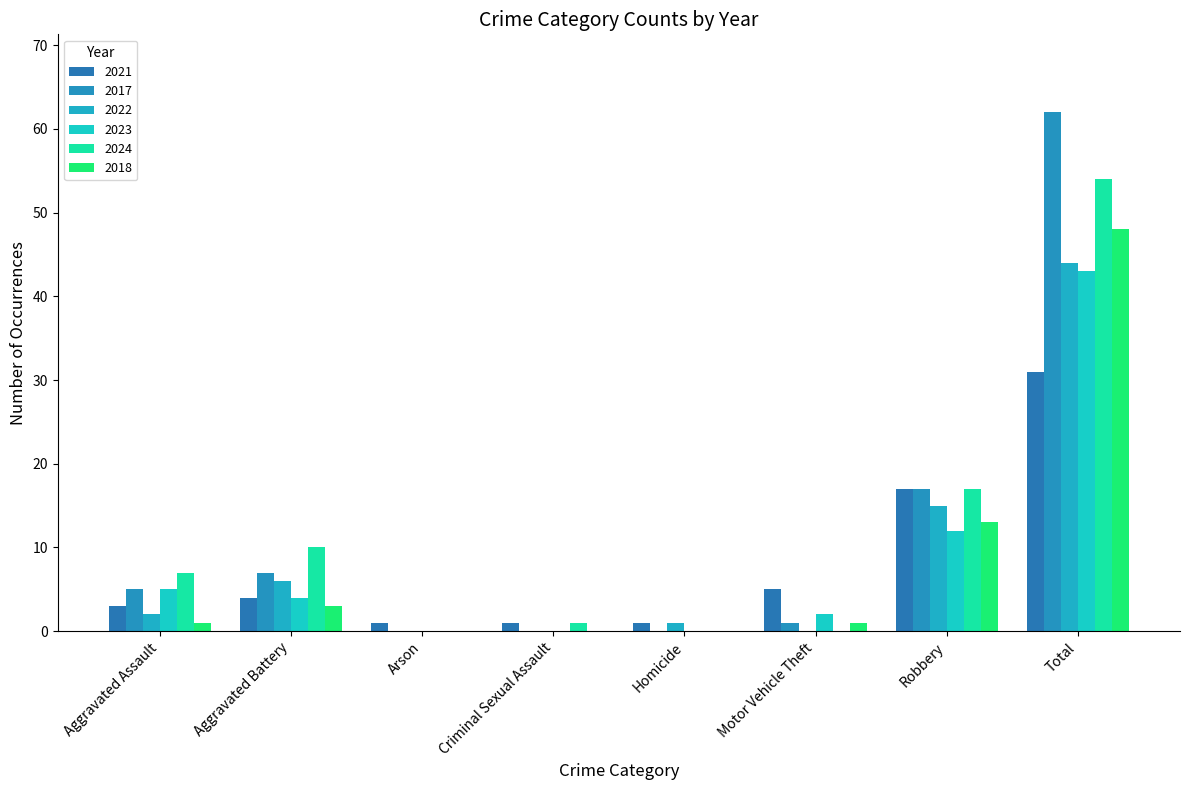

At which label does 2024 first exceed 7?

Aggravated Battery